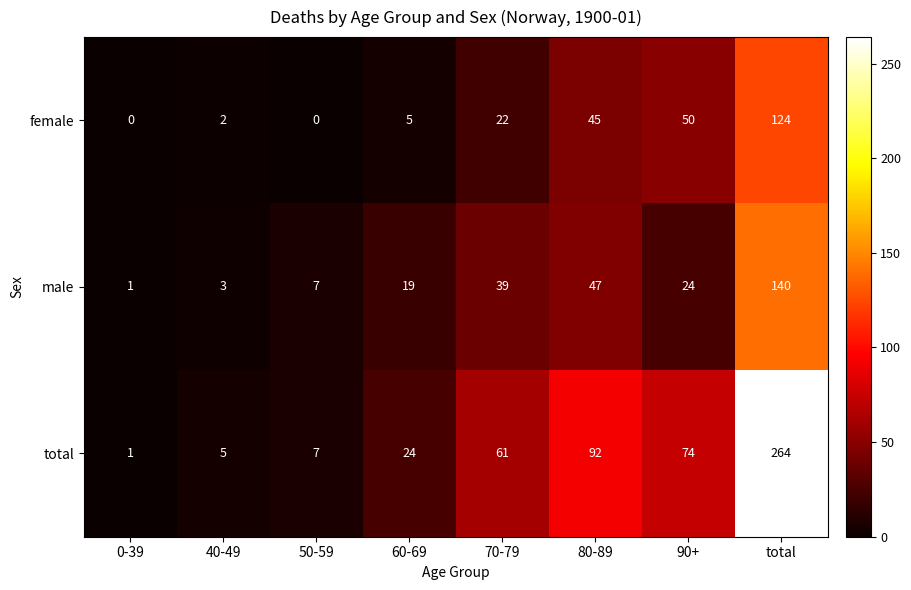

Reading left to right, what are all the values shown in this chart?

female: 0	2	0	5	22	45	50	124
male: 1	3	7	19	39	47	24	140
total: 1	5	7	24	61	92	74	264